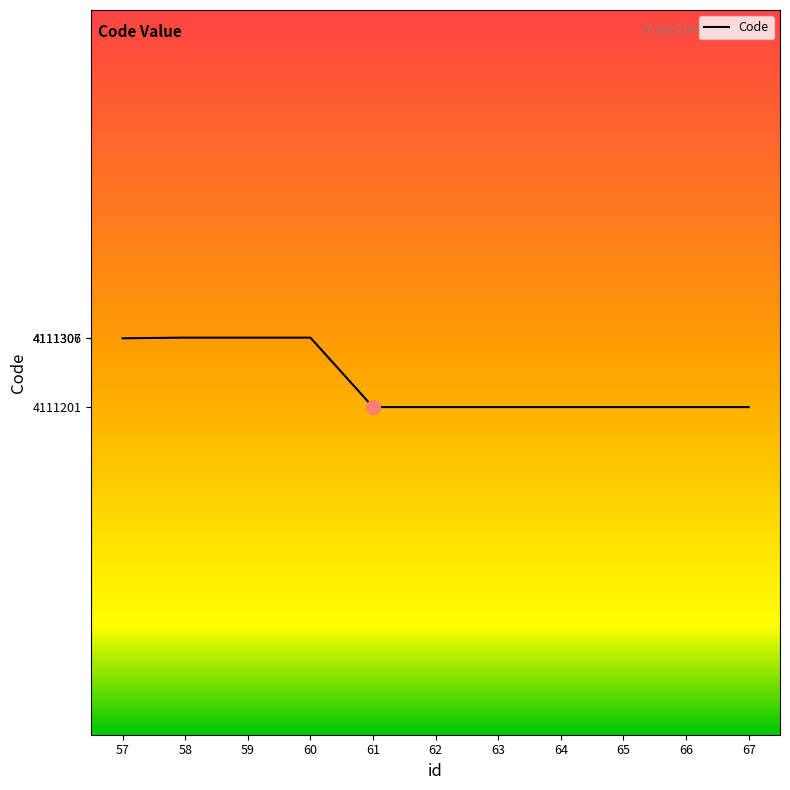

What is the difference between the maximum and minimum values?

106